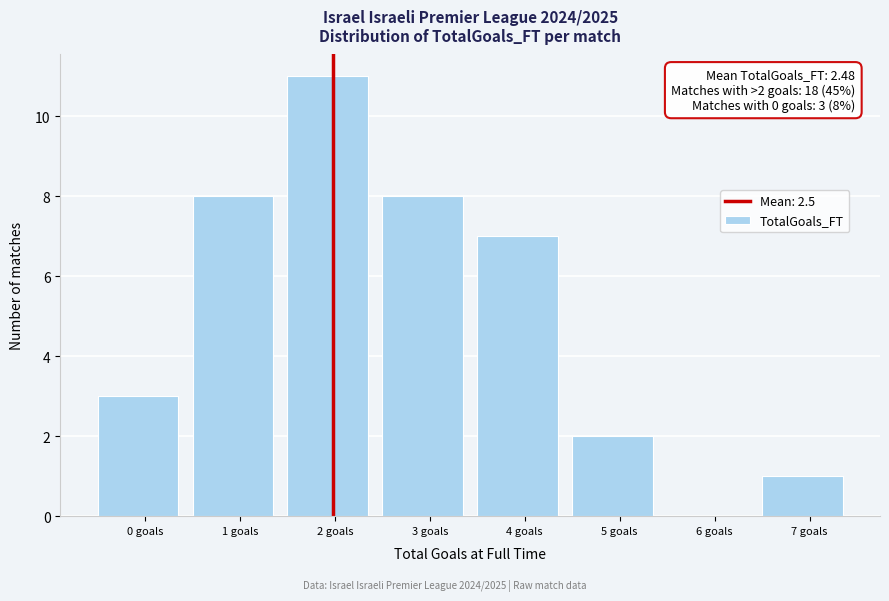

Reading left to right, list all the values displayed in this chart.

0 goals=3	1 goals=8	2 goals=11	3 goals=8	4 goals=7	5 goals=2	6 goals=0	7 goals=1